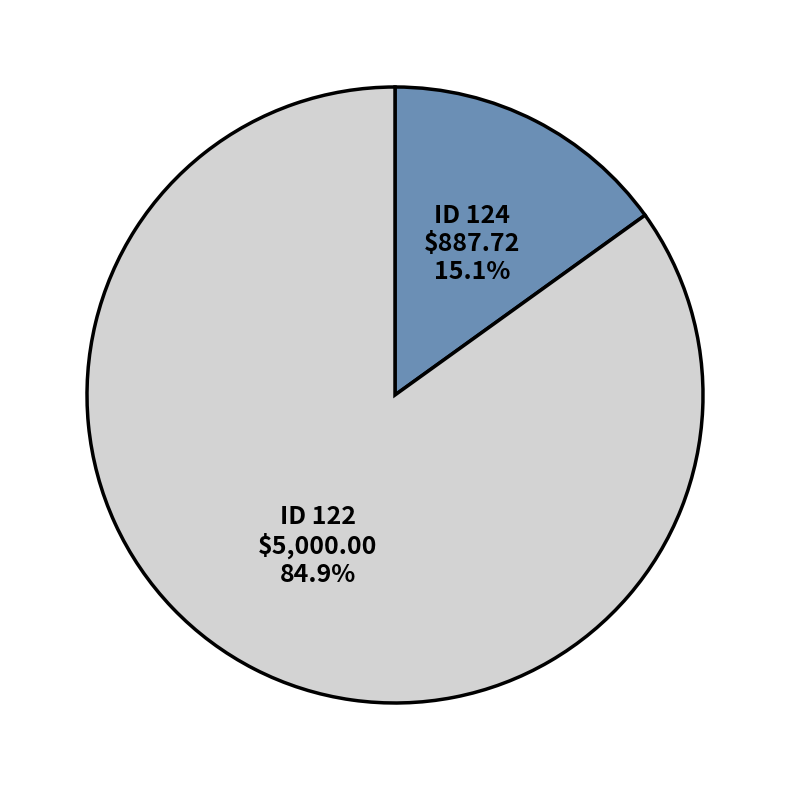

Is there a majority slice in this chart?

Yes